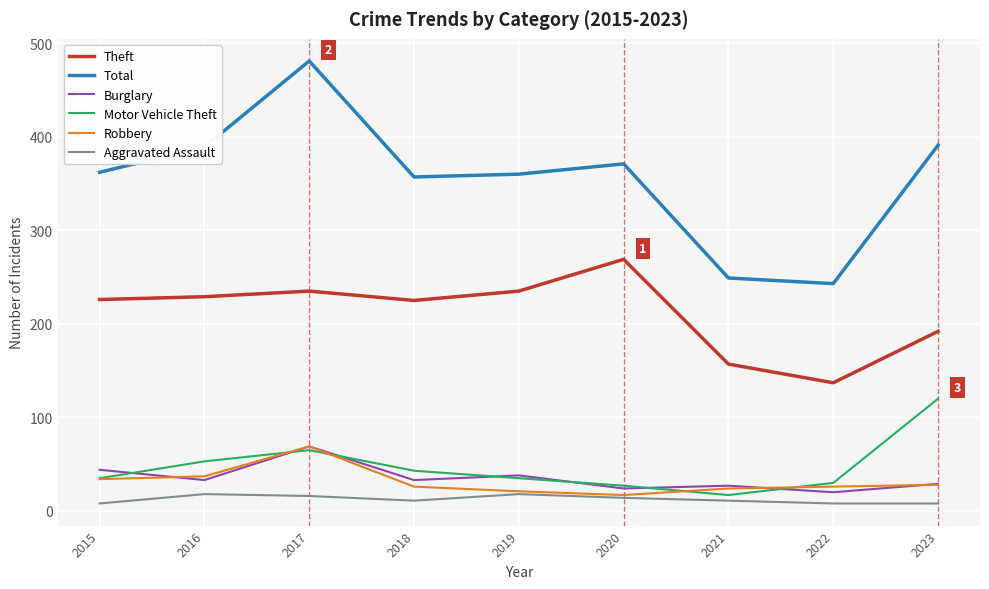

At which label does Total reach its peak?

2017